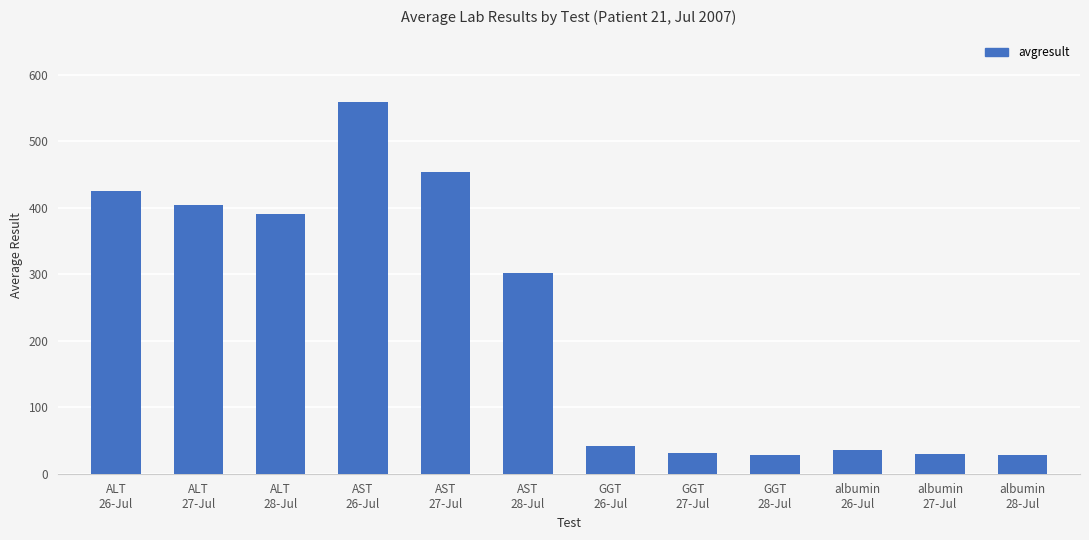

True or false: the data shows 10.3 at GGT
26-Jul.

False